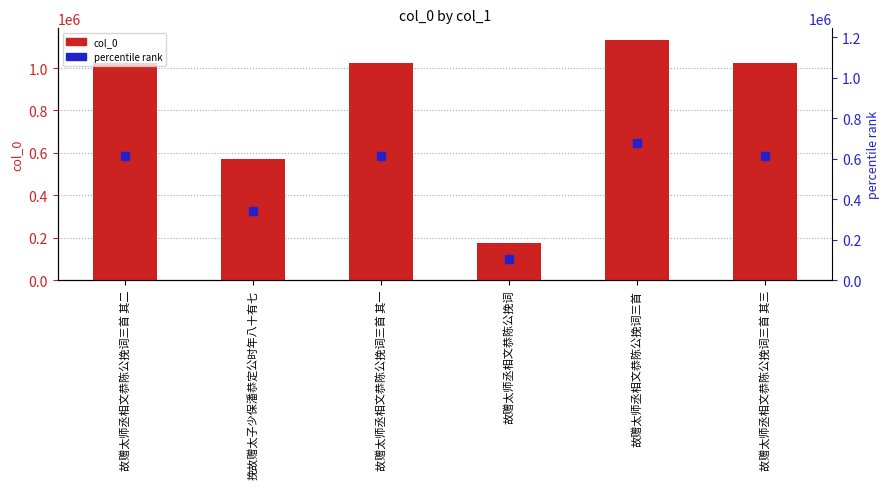

Which series has the largest total across all categories?

col_0